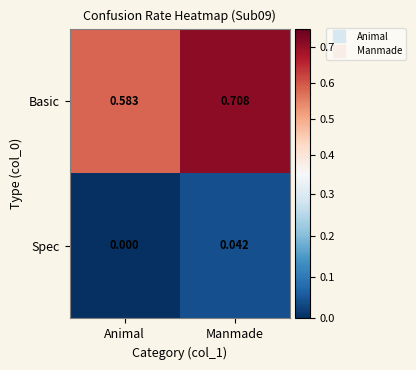

Which series has the widest spread of values?

Basic